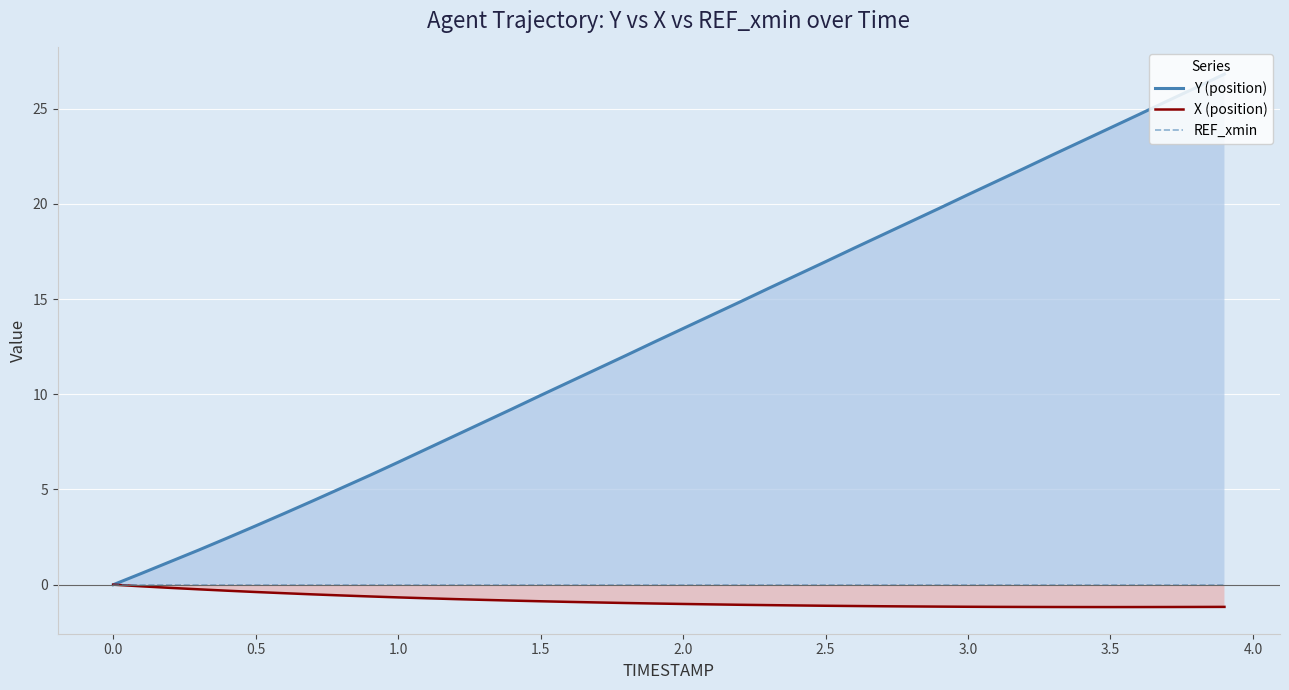

Does the chart display data point markers on the line(s)?

No